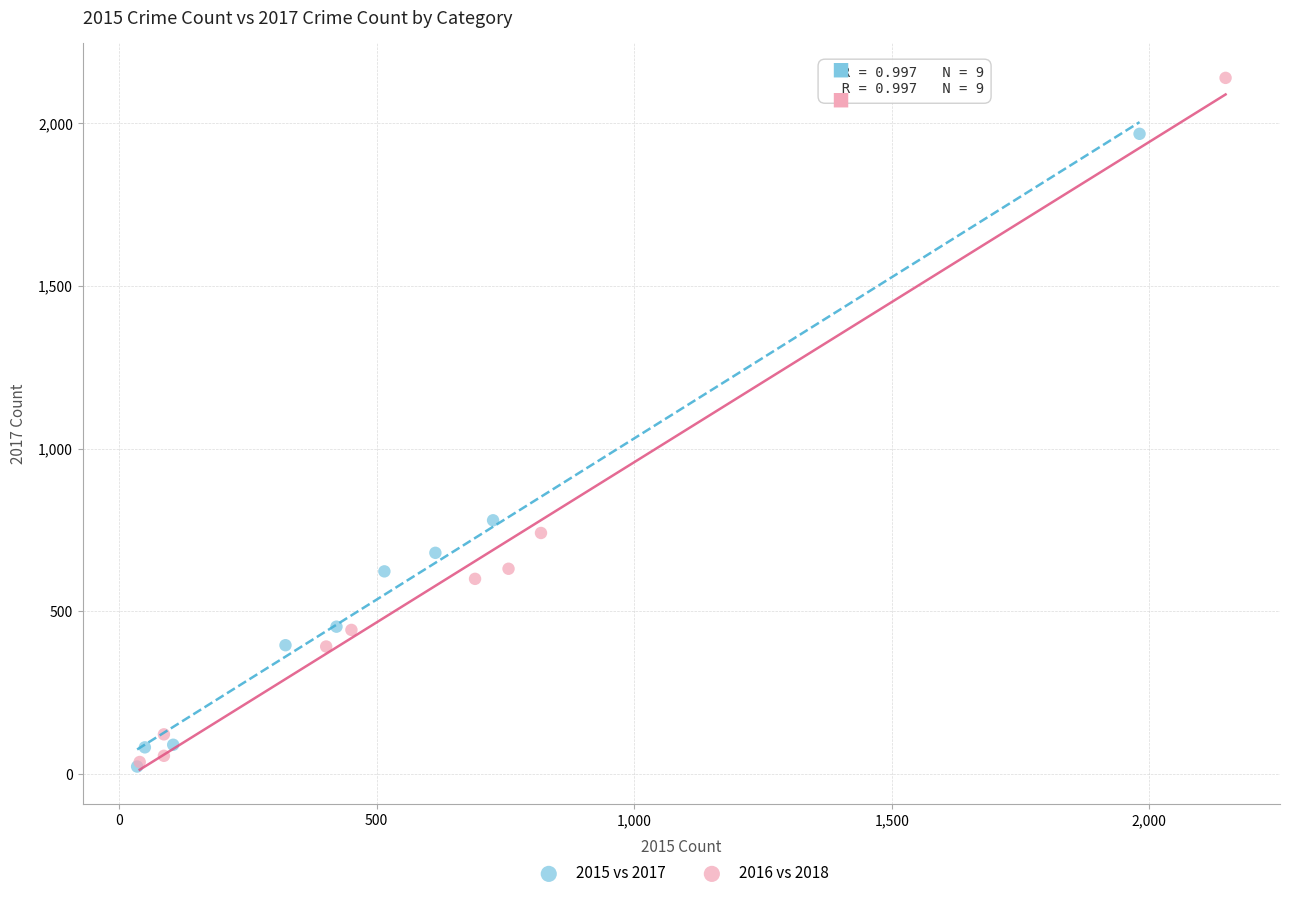

Which series reaches the maximum Y coordinate?

2016 vs 2018